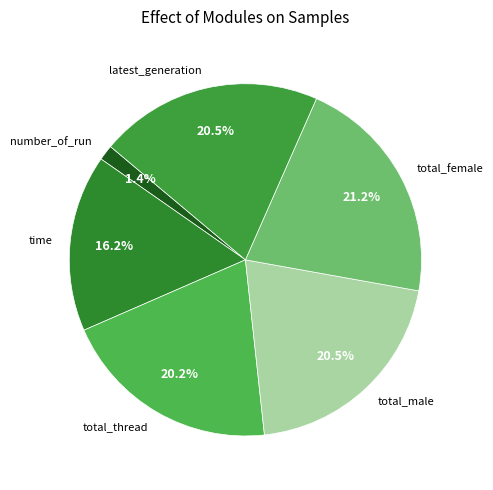

To the nearest percent, what is the combined percentage of number_of_run and latest_generation?

22%